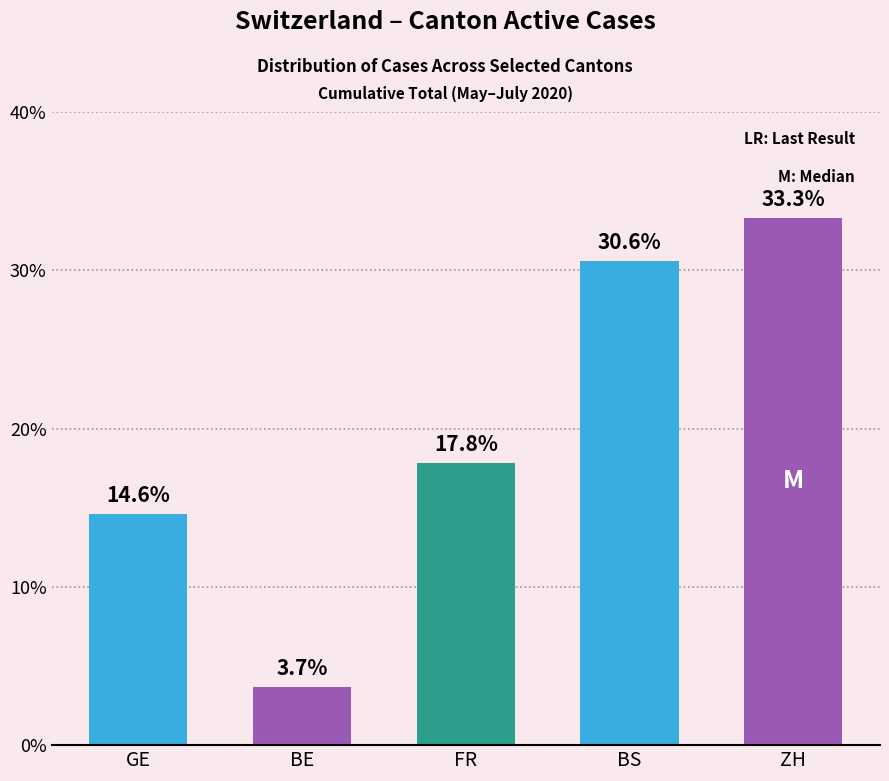

At which label is the value closest to 18?

FR